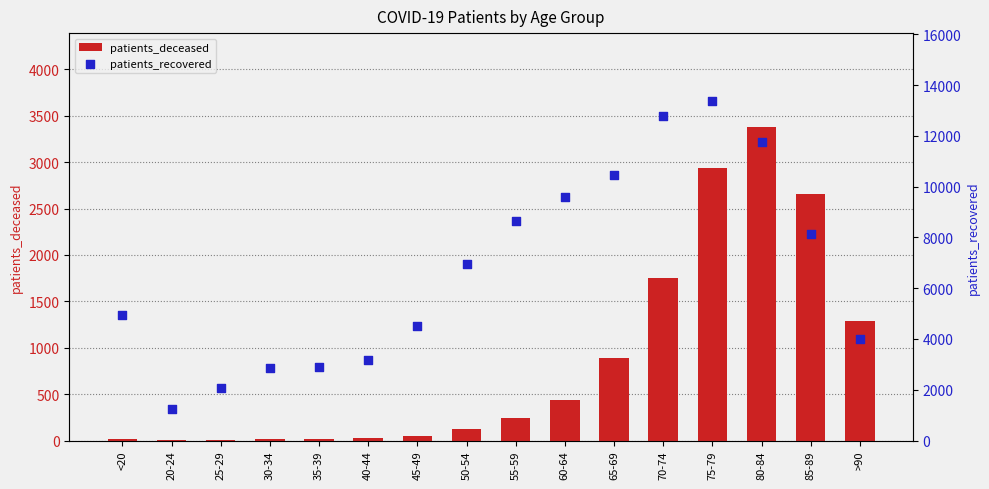

What are all the series names shown in the legend?

patients_deceased, patients_recovered